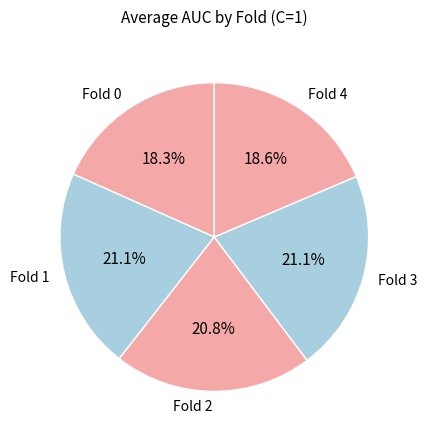

Which has a higher value, Fold 4 or Fold 1?

Fold 1